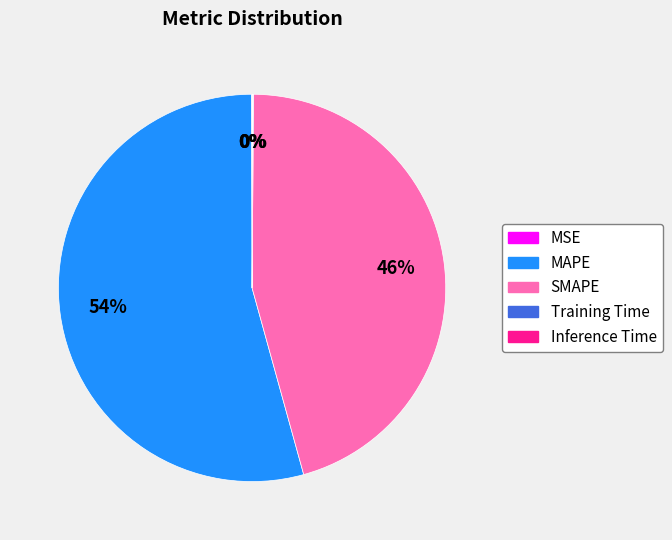

Does MAPE account for over 50% of the chart?

Yes